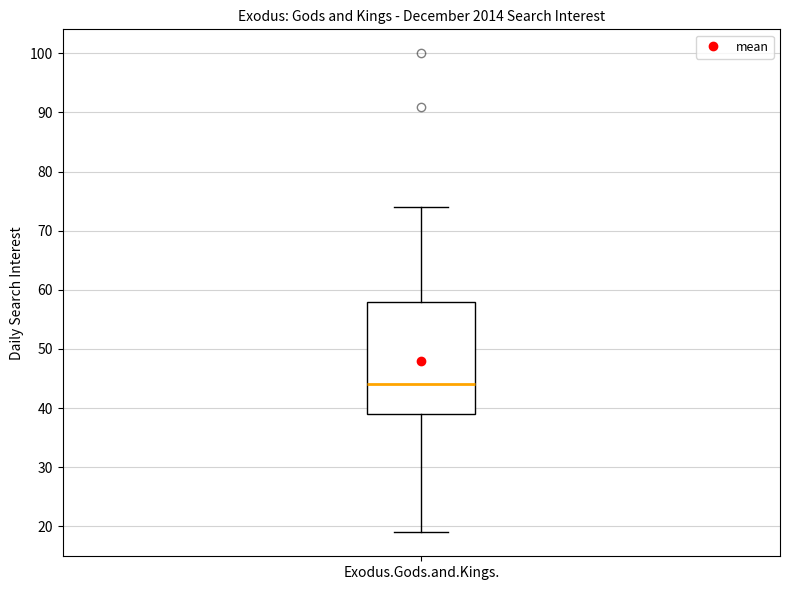

Where does the lower whisker of the box for Exodus.Gods.and.Kings. end on the y-axis? The values are not printed on the chart, so give them approximately, as read against the axis.

19